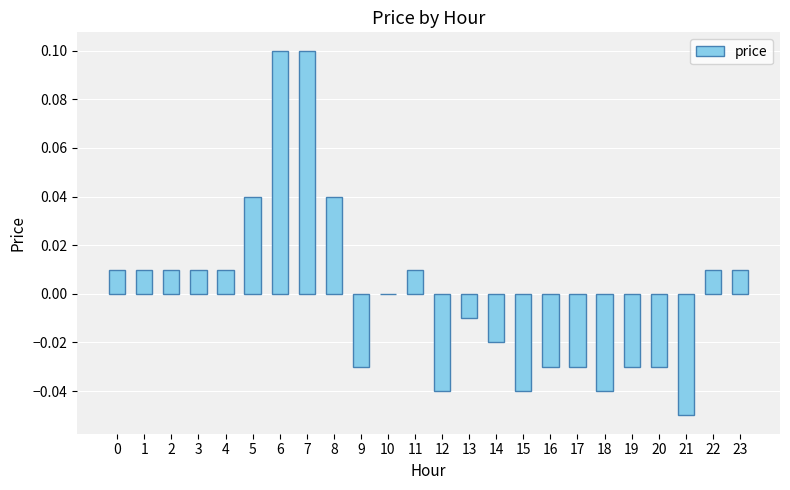

What is the change in value from 2 to 7?

+0.1